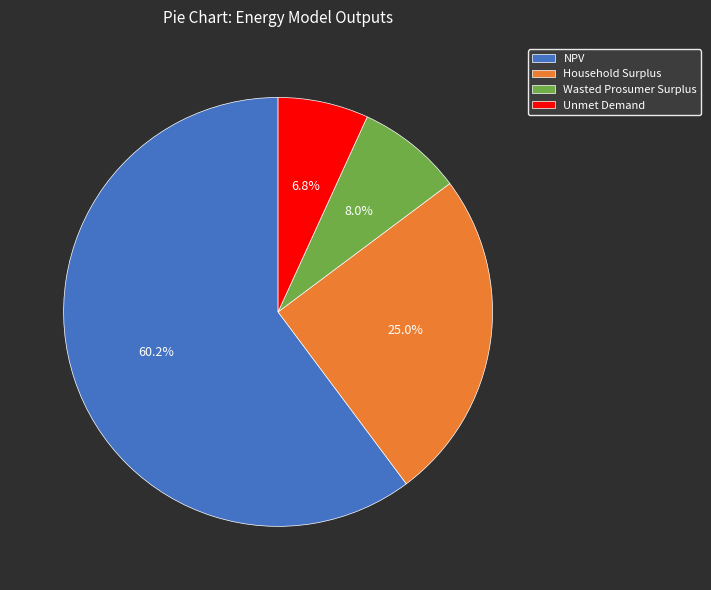

To the nearest percent, what is the difference between the NPV and Wasted Prosumer Surplus slice percentages?

52%